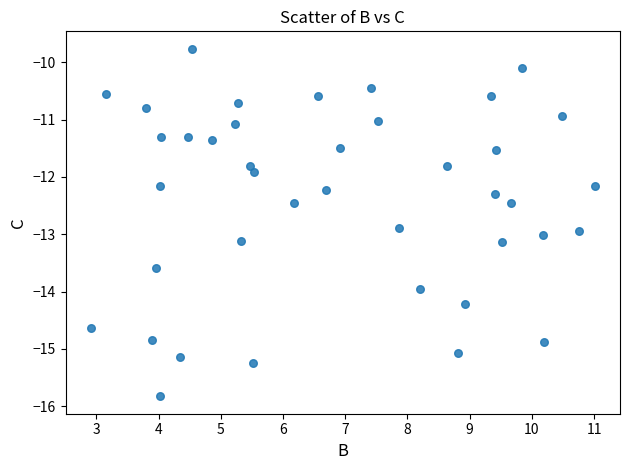

What Y value in the scatter plot is closest to -12?

-11.9